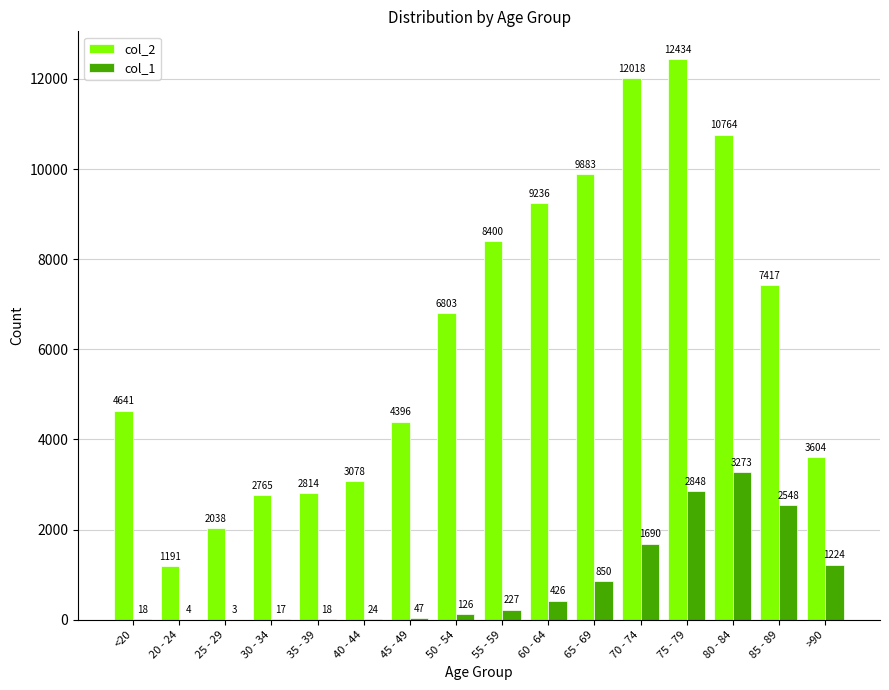

Reading left to right, extract all data points from this chart.

col_2: 4641	1191	2038	2765	2814	3078	4396	6803	8400	9236	9883	12018	12434	10764	7417	3604
col_1: 18	4	3	17	18	24	47	126	227	426	850	1690	2848	3273	2548	1224